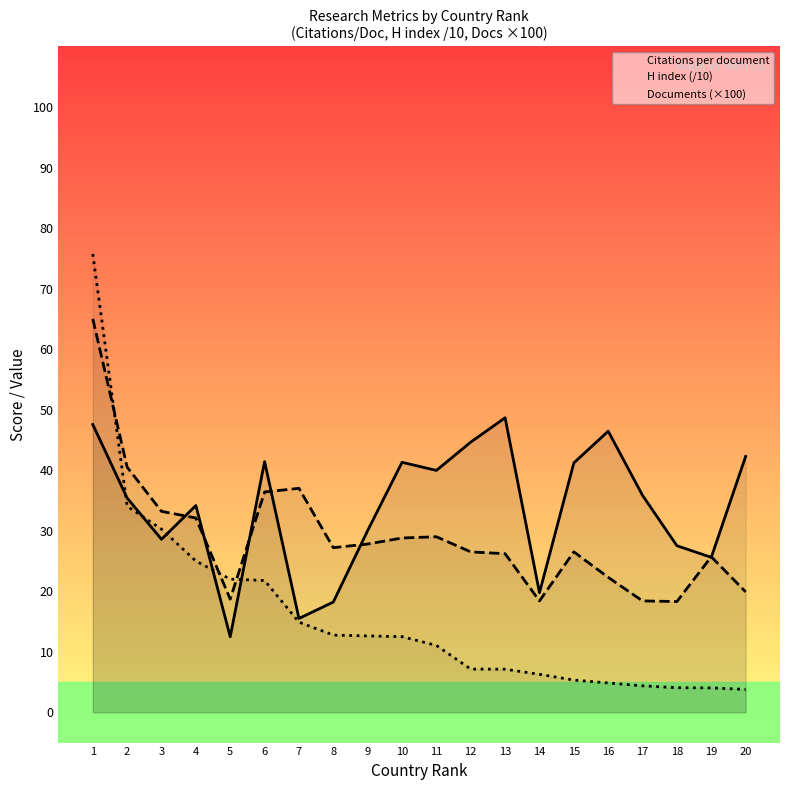

In Citations per document, how many points are higher than both neighbors (excluding endpoints)?

5